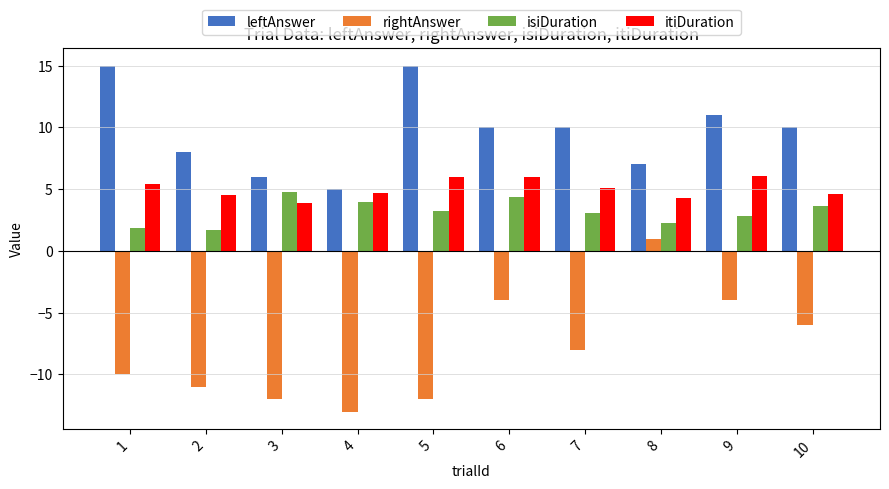

How many values in the rightAnswer series exceed -8?

4